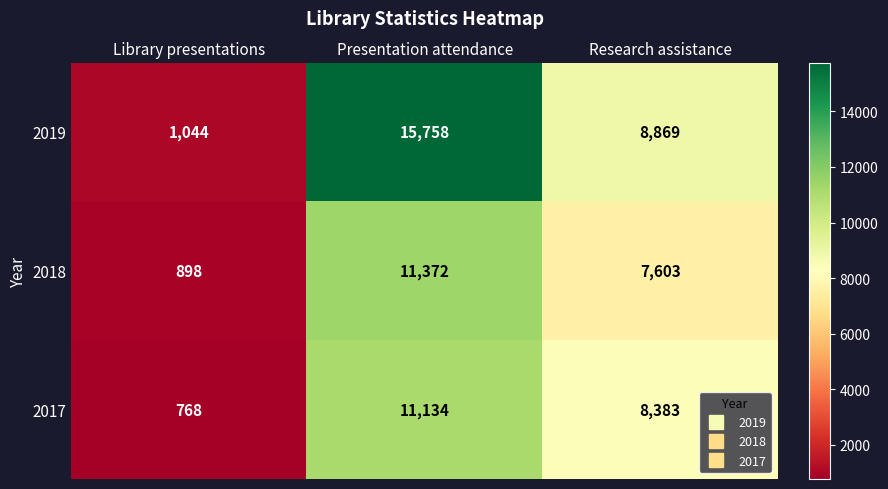

What is the sum of all 2018 values?

19873